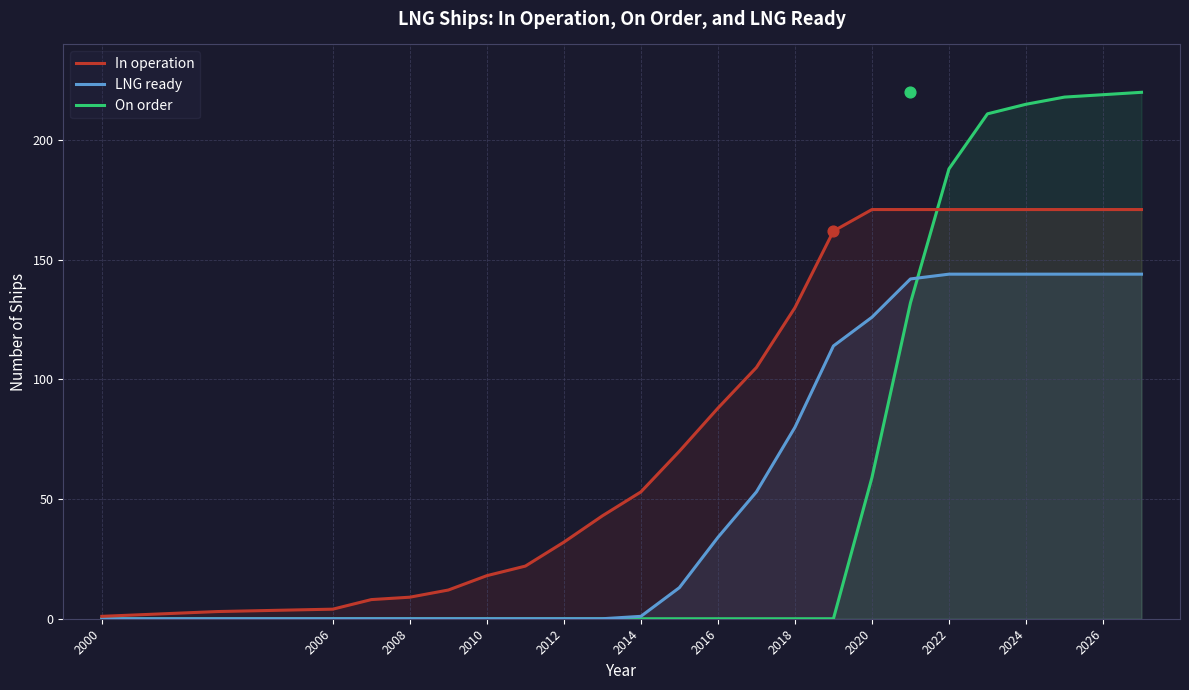

Which series has the widest spread of Y values?

On order